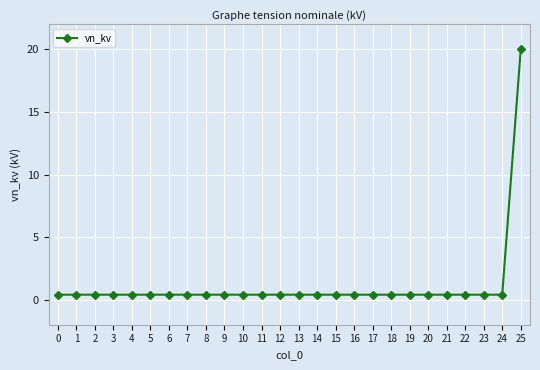

What is the average value?

1.2